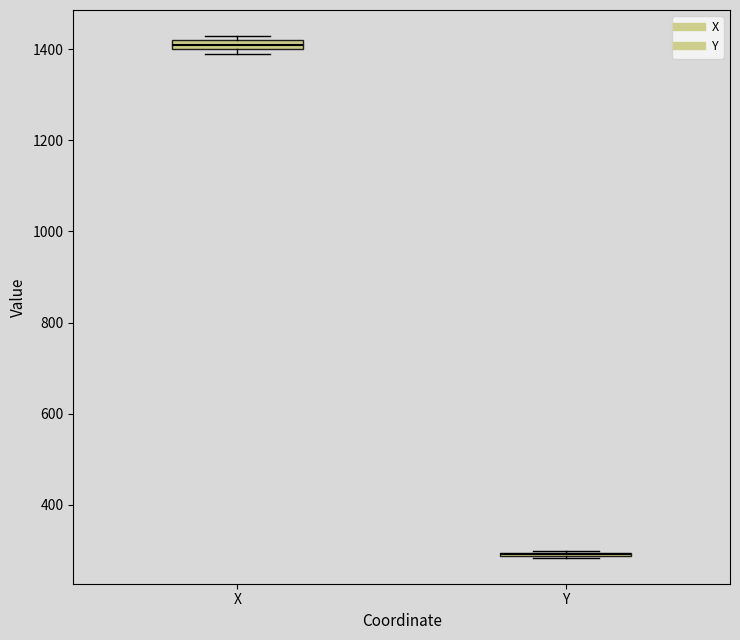

Where is the upper edge of the box for X on the y-axis? The values are not printed on the chart, so give them approximately, as read against the axis.

1420